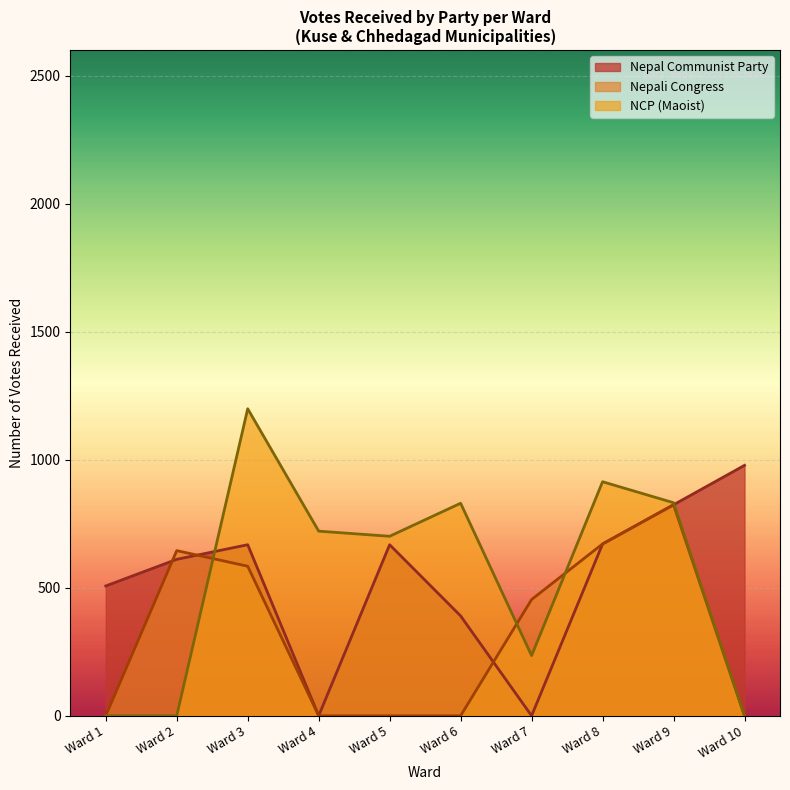

List the series in order of their peak value, highest first.

NCP (Maoist), Nepal Communist Party, Nepali Congress